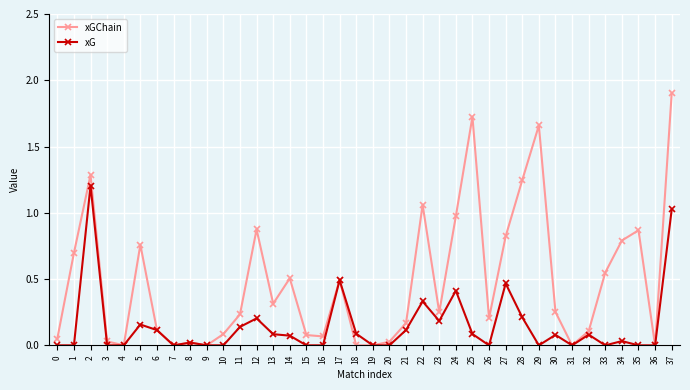

Is it true that xGChain equals 1.0 at 1?

False